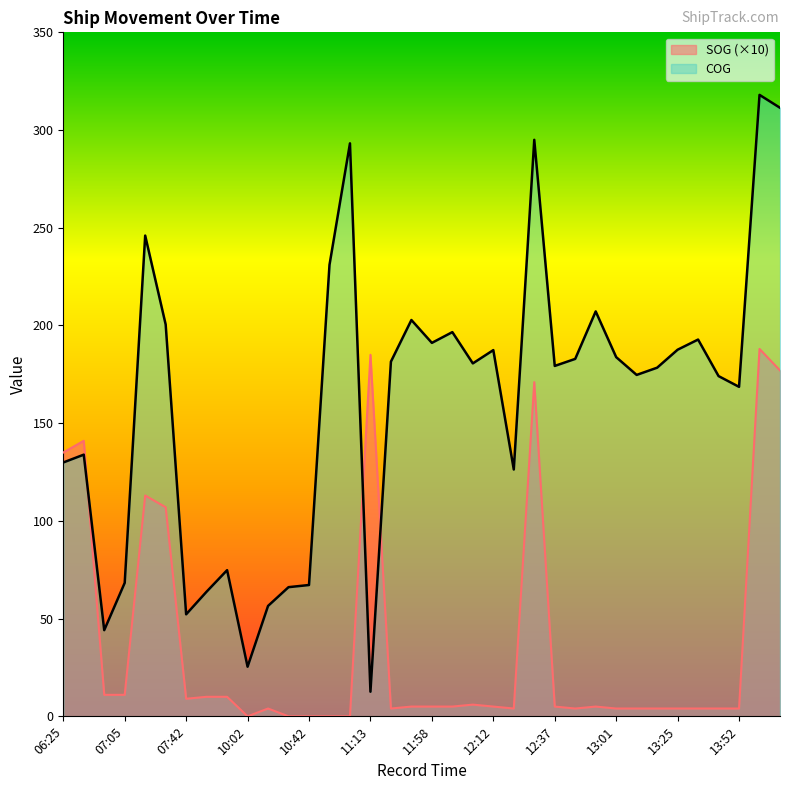

What is the average value of the SOG series?

37.4